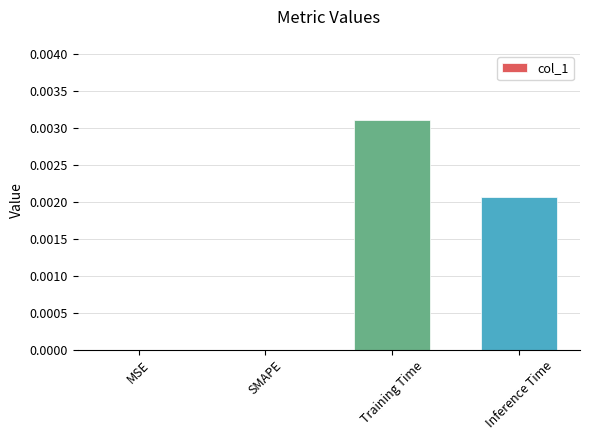

Which has a higher value, MSE or Training Time?

Training Time